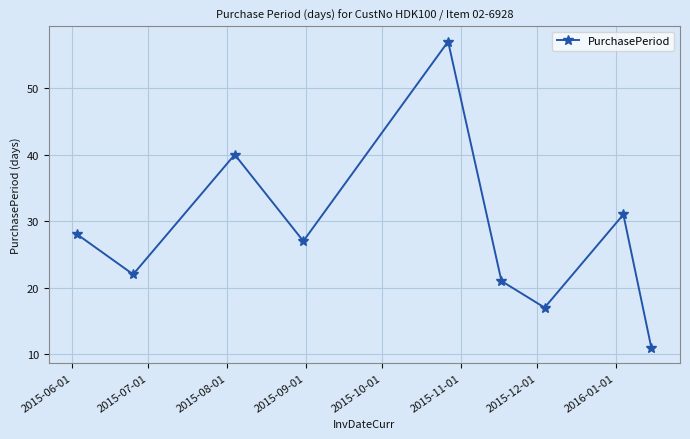

What is the minimum value shown in the chart?

11